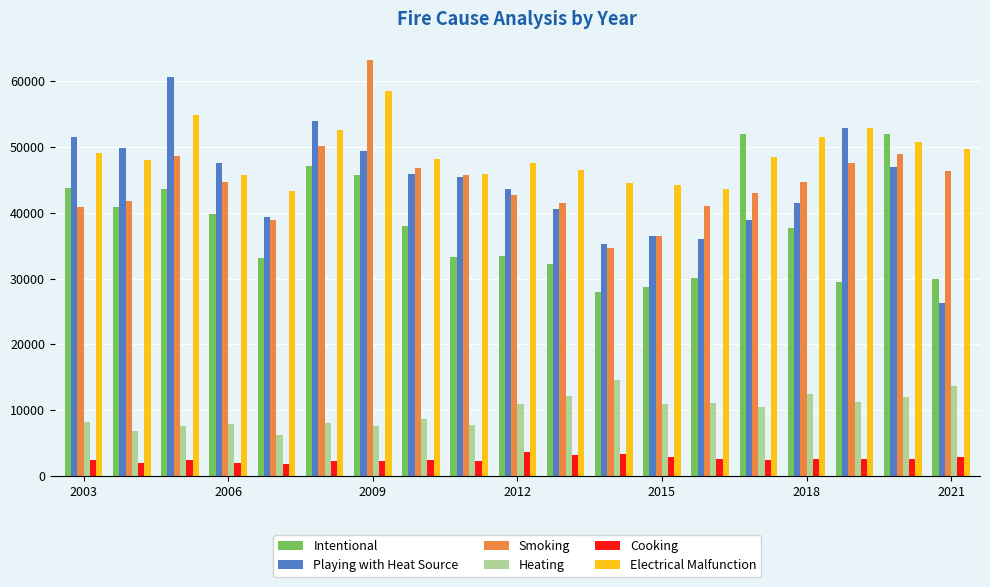

What is the difference between the maximum and minimum values in the Cooking series?

1753.6